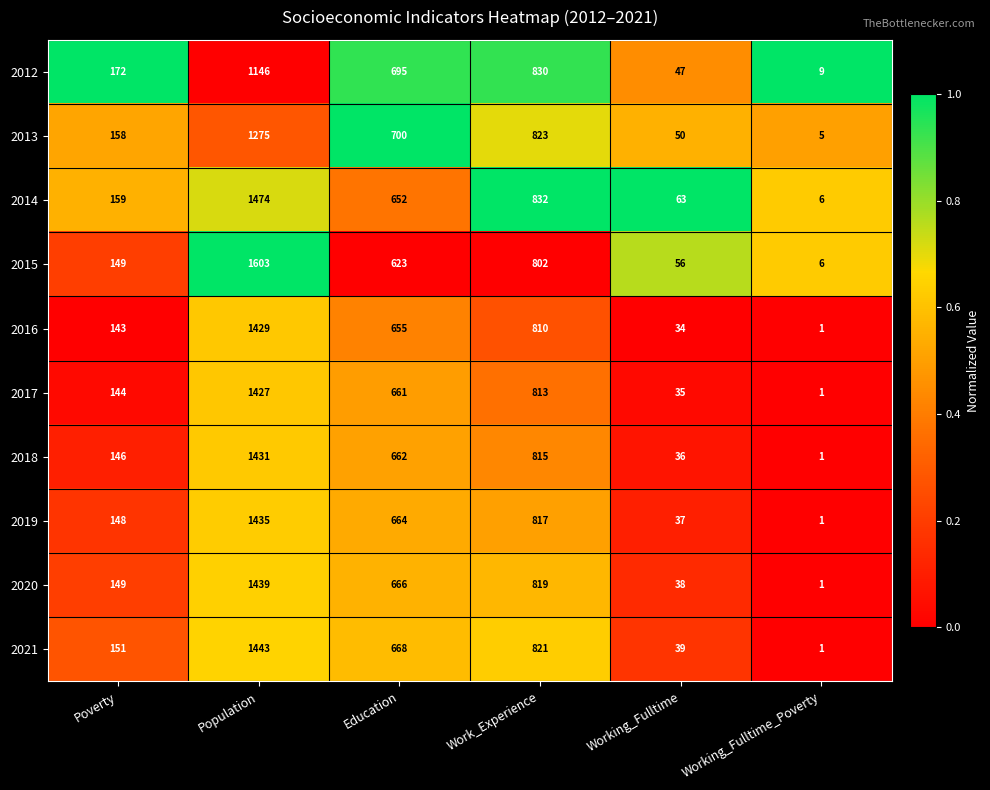

What is the total value across all series at Working_Fulltime_Poverty?

32